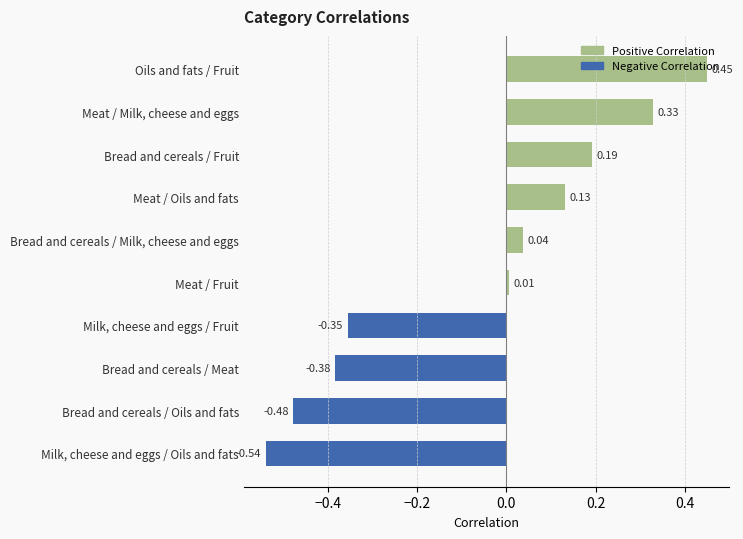

Which category has the highest value across all series?

Oils and fats / Fruit